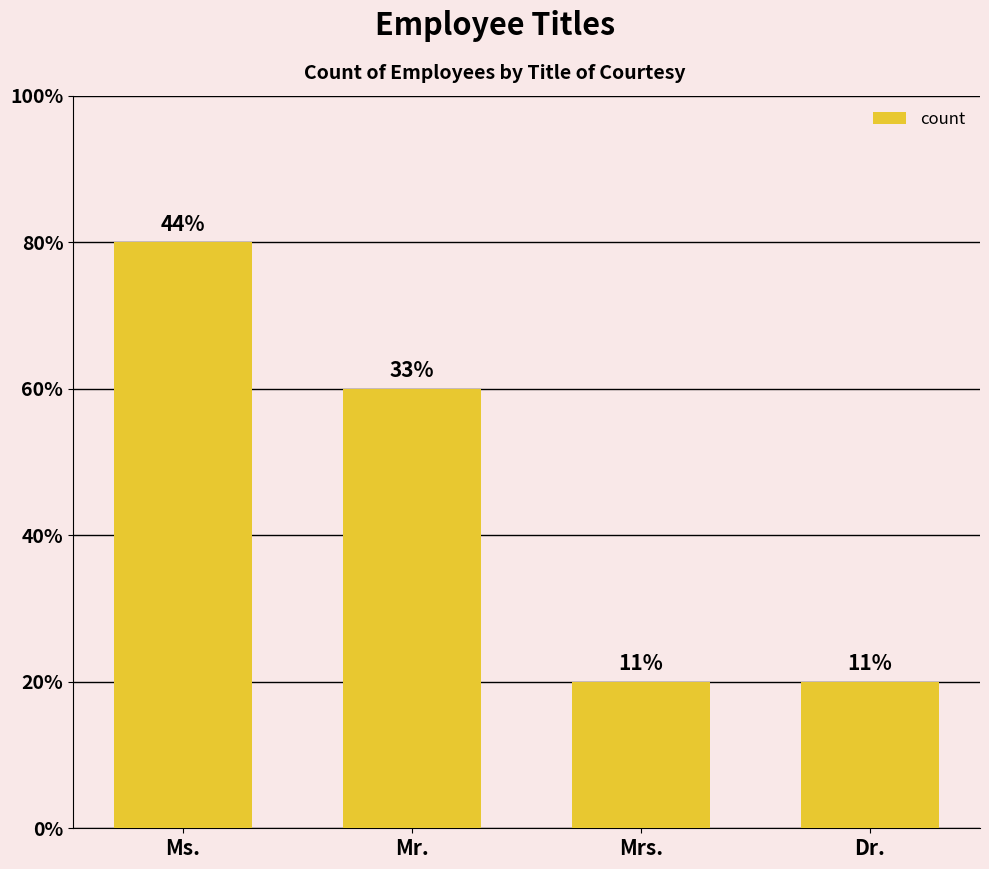

List the labels in order of value, smallest first.

Mrs., Dr., Mr., Ms.